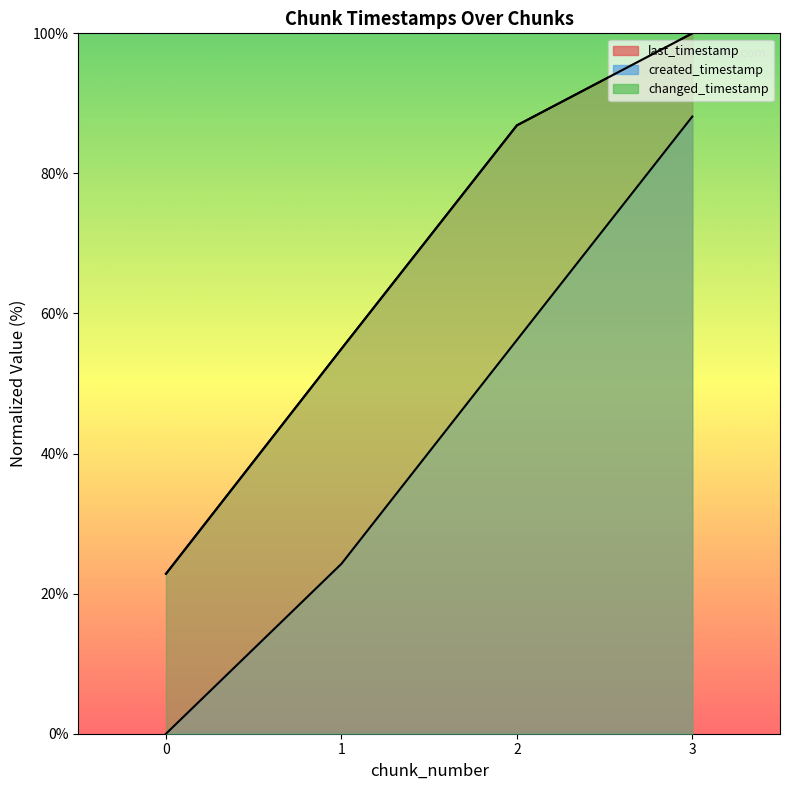

The changed_timestamp series shows 55.0 at 1. True or false?

True